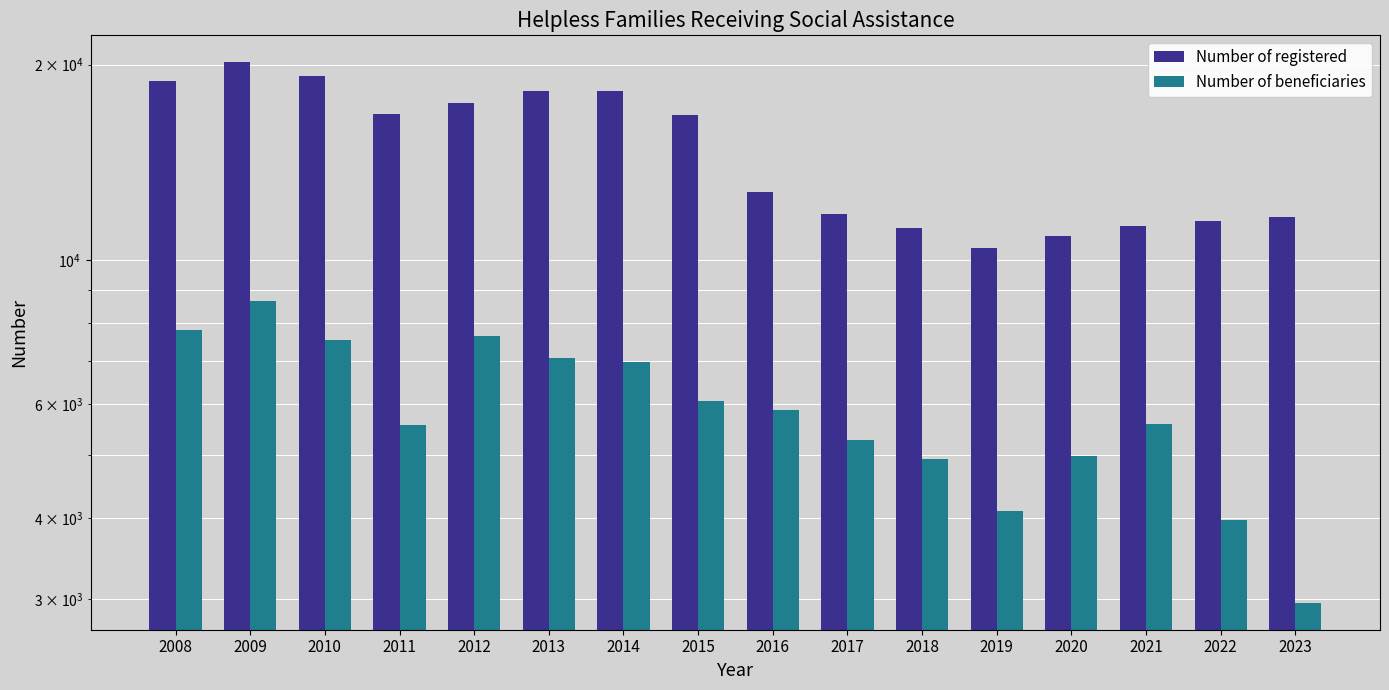

How many values in the Number of beneficiaries series are below 5875?

8